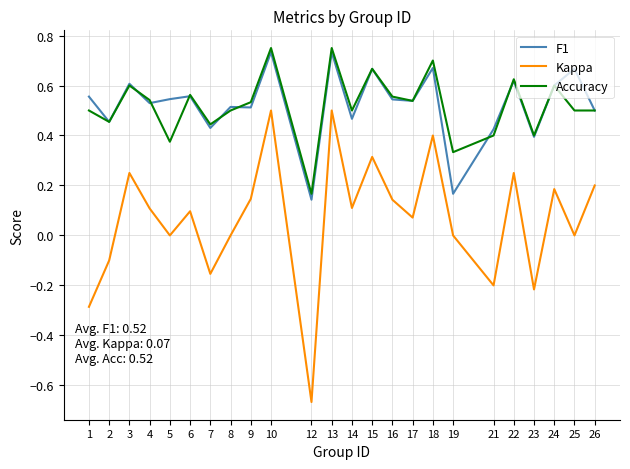

Is it true that Accuracy equals 0.5 at 14?

True